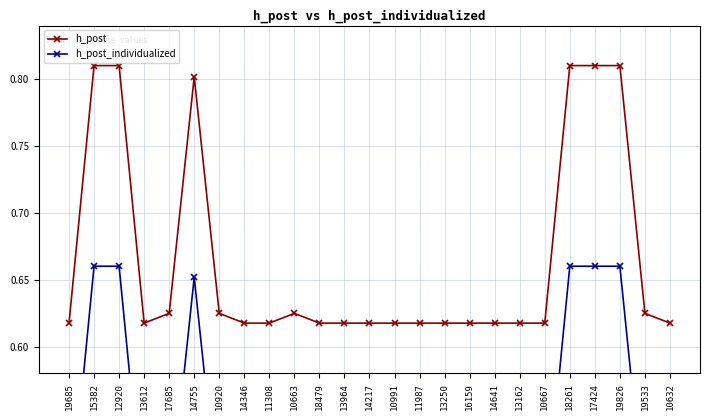

Where is the first local maximum for h_post_individualized?

14755